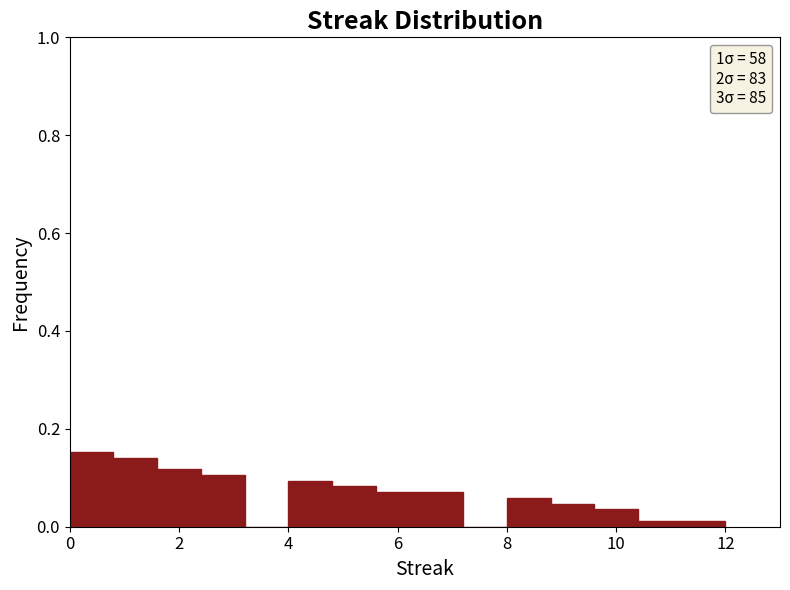

Reading left to right, transcribe this chart: for each bar, give the range it covers on the x-axis and its height. The values are not printed on the chart, so give them approximately, as read against the axis.

0.0 to 0.8: 0.16
0.8 to 1.6: 0.14
1.6 to 2.4: 0.12
2.4 to 3.2: 0.10
3.2 to 4.0: 0
4.0 to 4.8: 0.10
4.8 to 5.6: 0.08
5.6 to 6.4: 0.08
6.4 to 7.2: 0.08
7.2 to 8.0: 0
8.0 to 8.8: 0.06
8.8 to 9.6: 0.04
9.6 to 10.4: 0.04
10.4 to 11.2: under 0.02
11.2 to 12.0: under 0.02